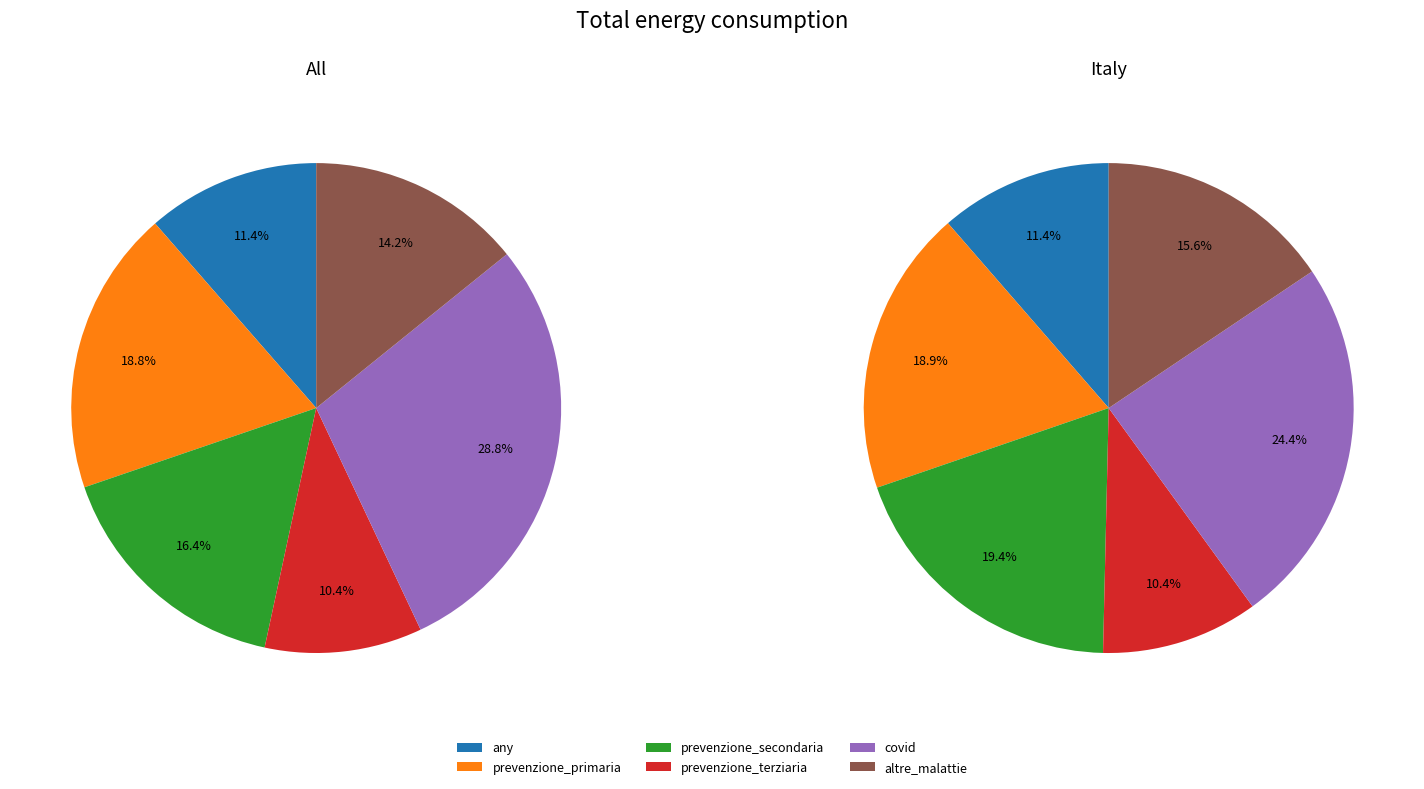

Rank the categories by italy value from lowest to highest.

prevenzione_terziaria, any, altre_malattie, prevenzione_primaria, prevenzione_secondaria, covid